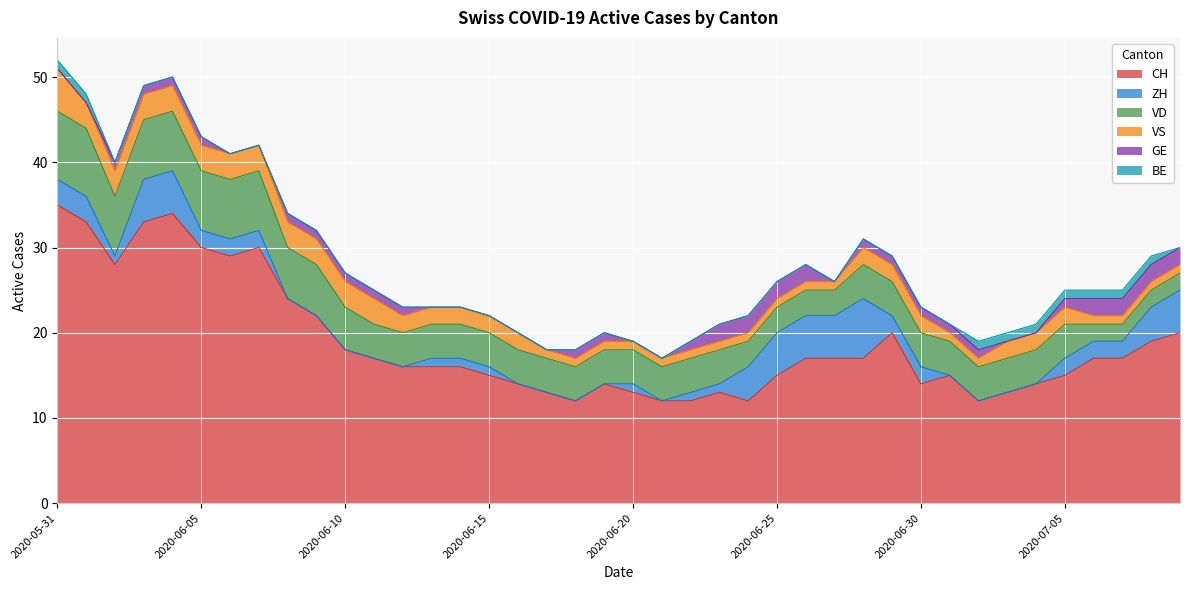

Between 2020-07-03 and 2020-07-09, which series saw the biggest shift?

CH